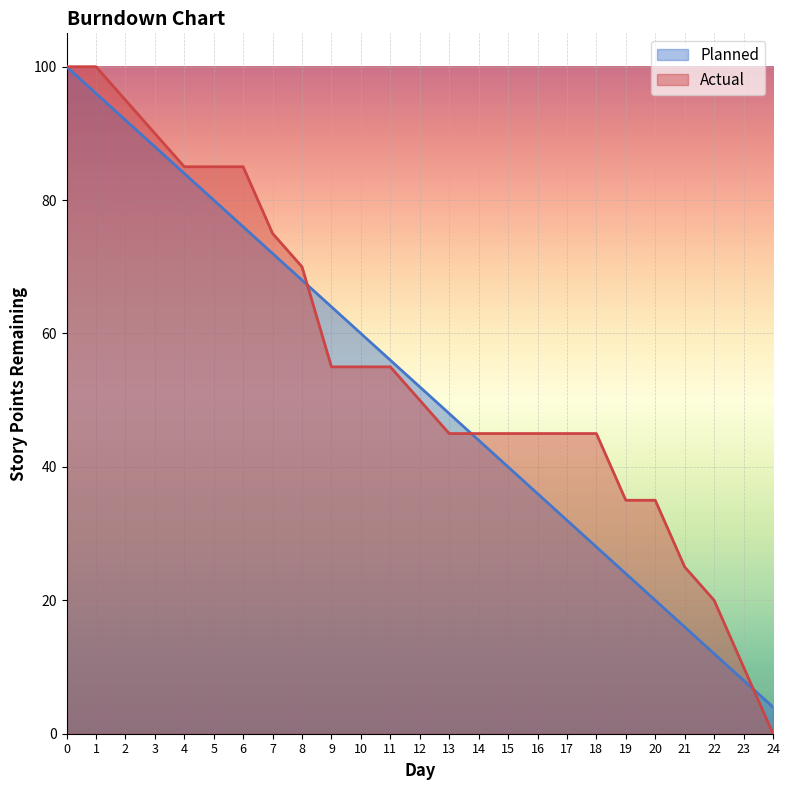

How many lines are shown in the chart?

2